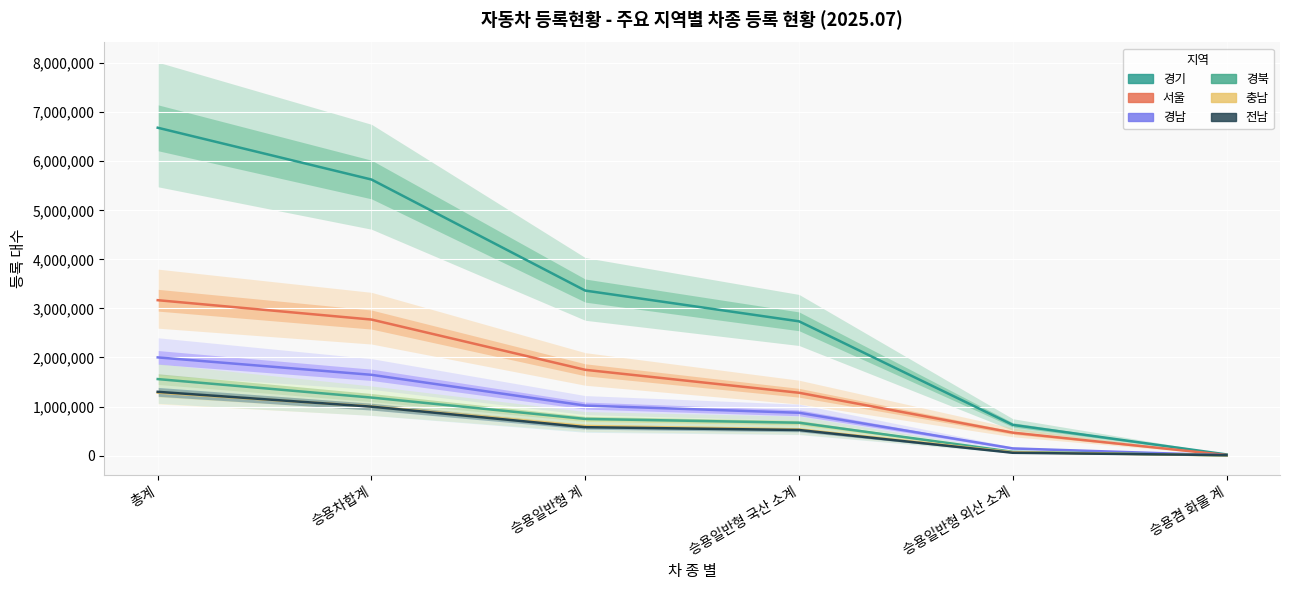

Which label corresponds to the smallest value in the chart?

승용겸 화물 계